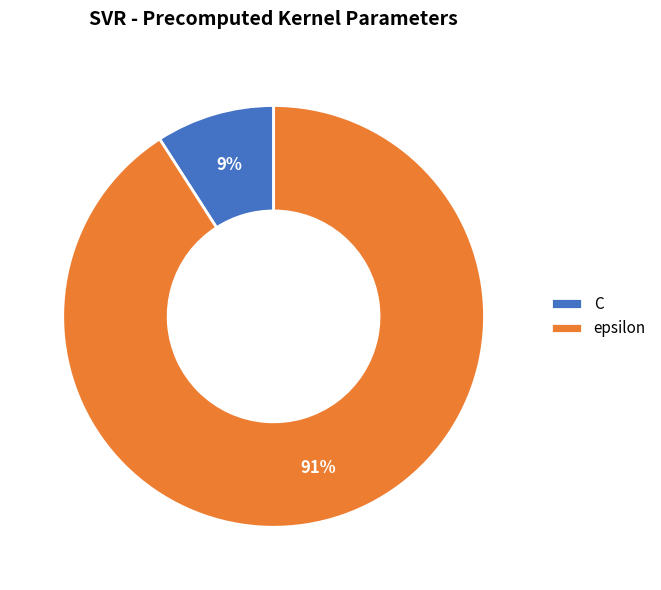

Between epsilon and C, which is larger?

epsilon